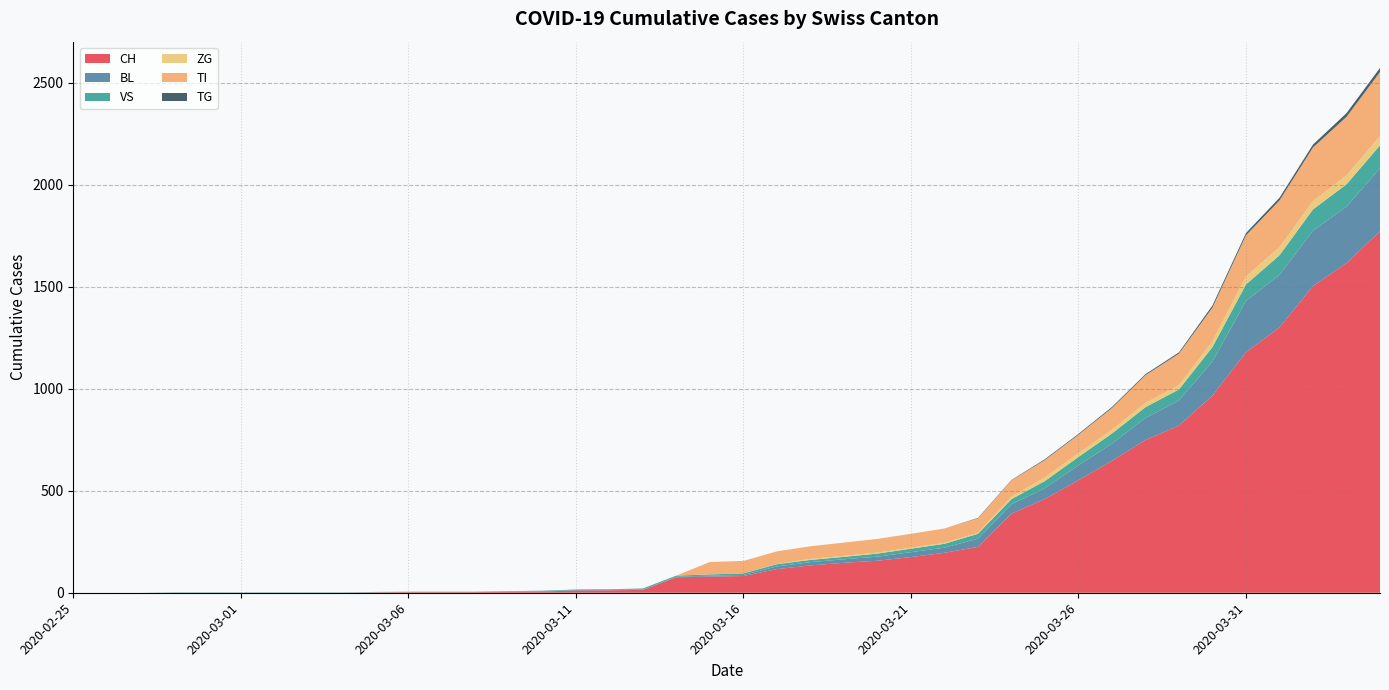

Reading left to right, extract all data points from this chart.

CH: 0	0	0	0	0	0	0	0	0	2	3	3	3	5	6	11	12	14	76	79	82	116	134	147	157	175	196	225	388	460	552	647	749	820	967	1180	1301	1504	1617	1773
BL: 0	0	0	0	0	0	0	0	0	0	0	0	0	1	2	2	2	2	2	5	5	13	16	17	20	24	25	40	46	53	73	84	108	123	167	251	258	272	277	309
VS: 0	0	0	2	2	2	2	2	2	2	2	2	2	2	2	3	3	5	6	6	8	11	11	12	15	17	19	24	25	35	41	50	53	54	71	81	96	104	109	112
ZG: 0	0	0	0	0	0	0	0	0	0	0	0	0	0	0	0	0	0	0	0	0	1	5	5	5	5	5	5	12	18	18	18	21	21	29	39	40	41	44	46
TI: 0	0	0	0	0	0	0	0	0	0	0	0	0	0	0	0	0	0	0	61	61	62	62	65	67	68	70	71	80	85	91	107	136	155	165	202	229	263	287	314
TG: 0	0	0	0	0	0	0	0	0	0	0	0	0	0	0	0	0	0	0	0	0	0	0	0	0	0	0	2	2	4	4	5	5	6	10	11	13	14	18	20